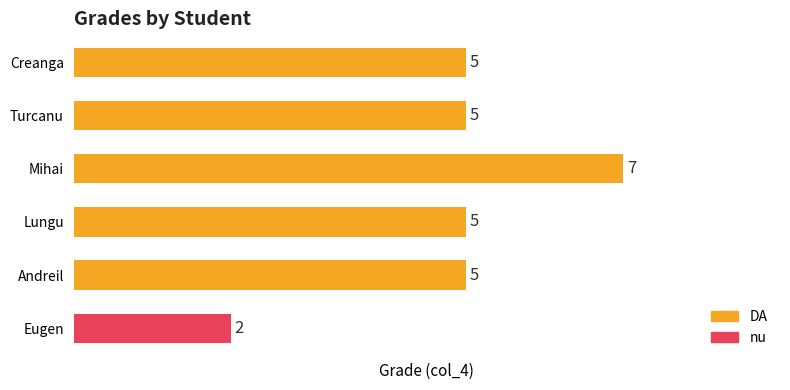

How many bars are there in total?

6